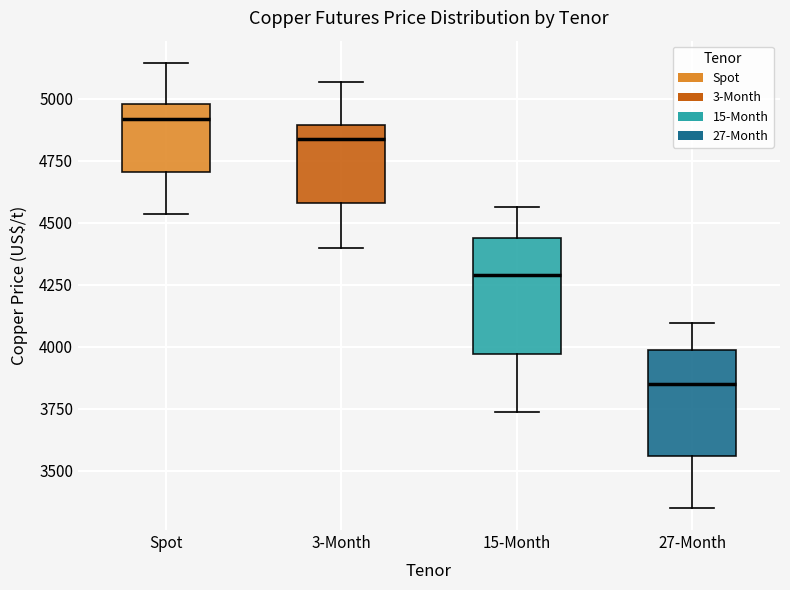

Which box has the highest median line?

Spot